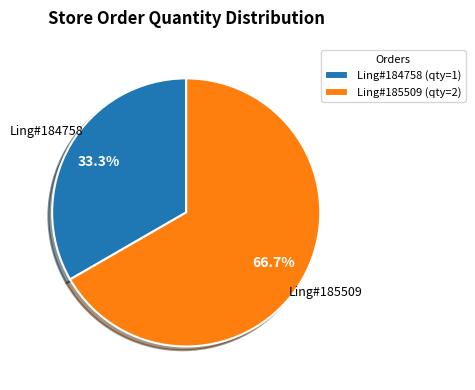

How many slices are in this pie chart?

2